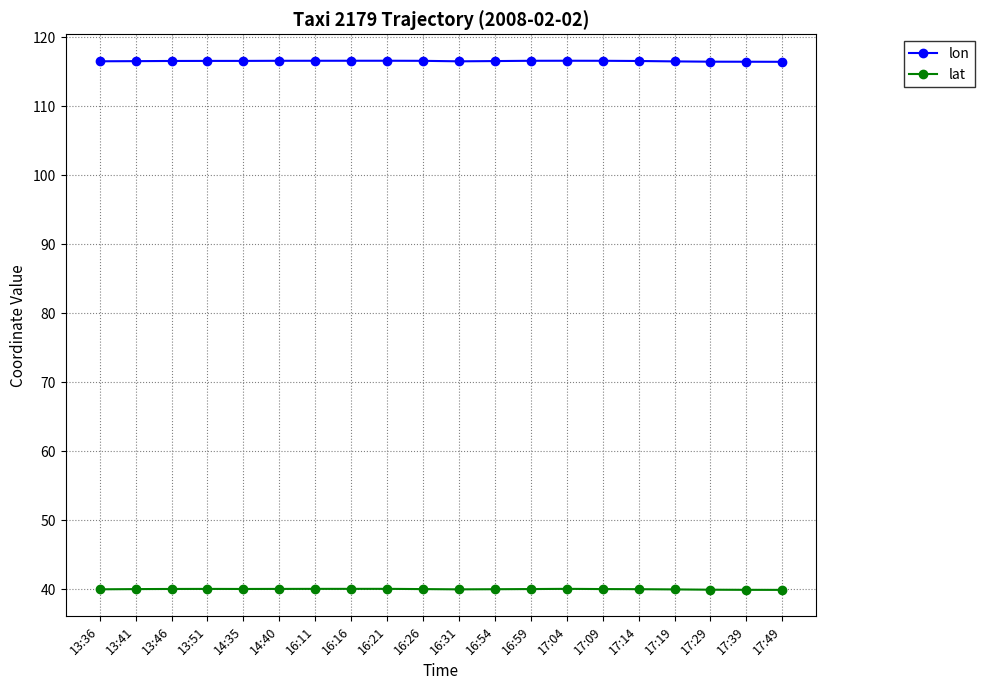

How many categories are shown in the chart?

20